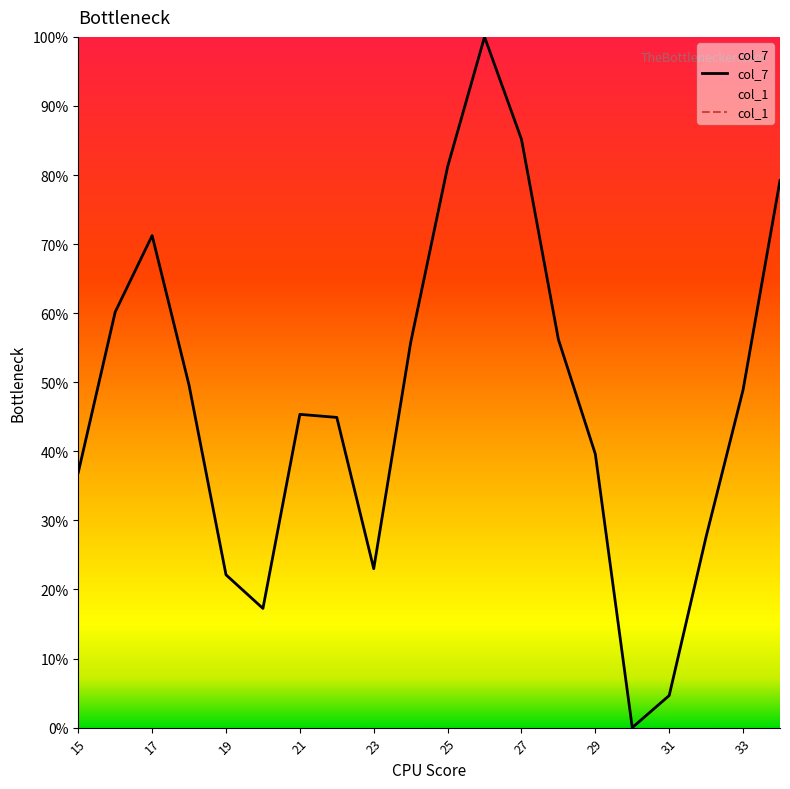

At which category does the data reach its first local peak?

17